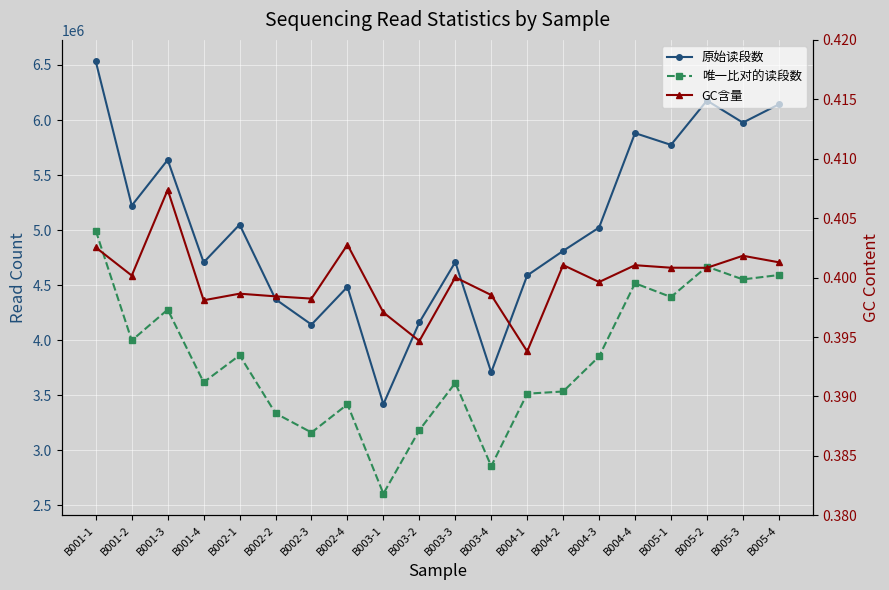

True or false: GC含量 and 唯一比对的读段数 cross at least once.

False